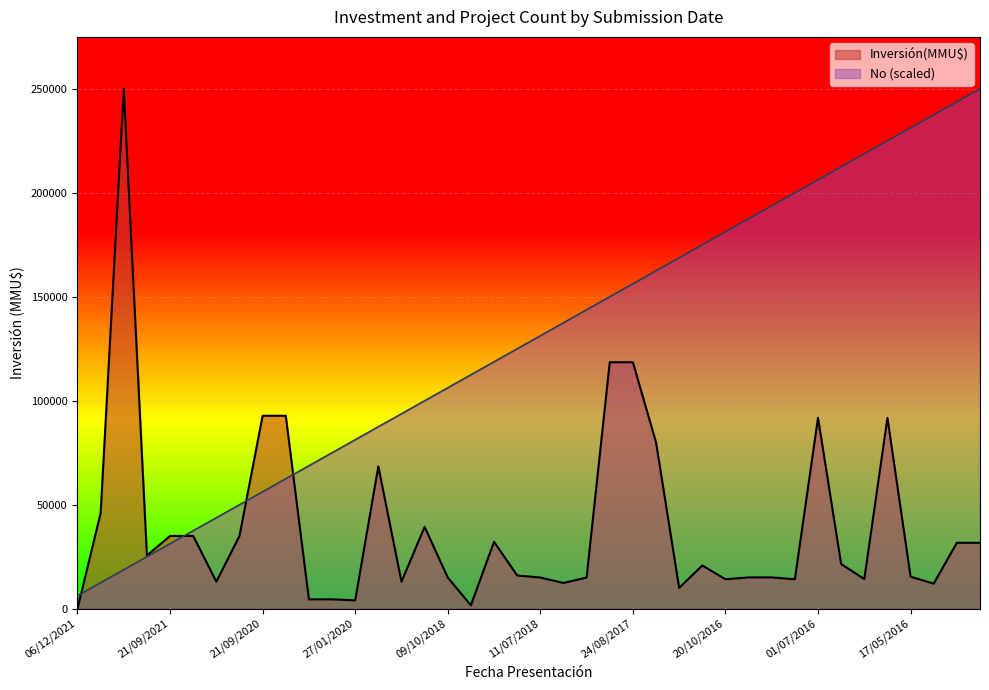

Where is No nearest to the value 128125?

20/07/2018